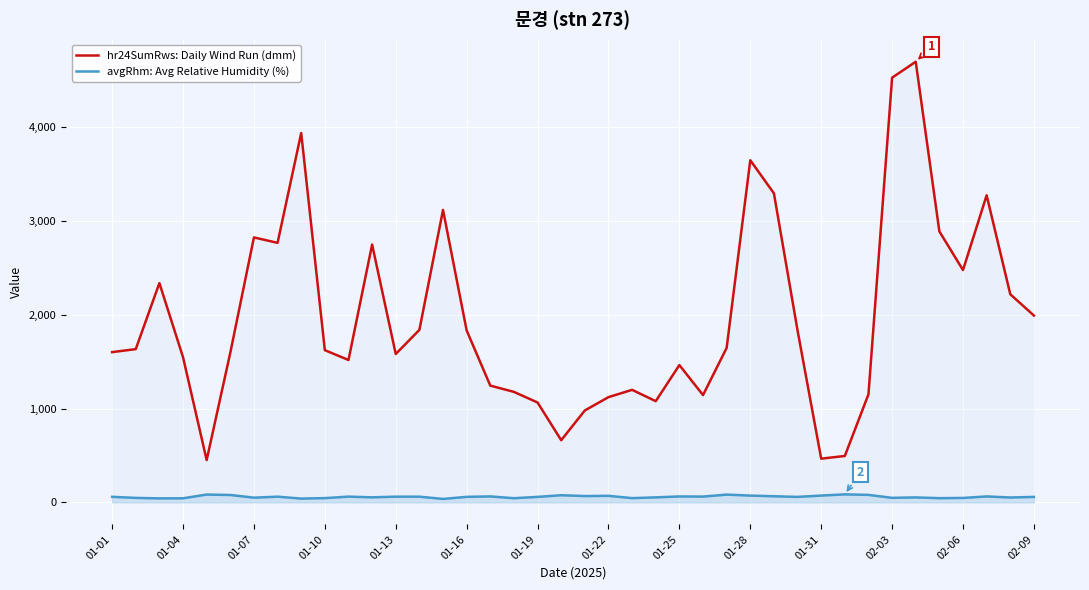

Which series has the largest range (max minus min)?

hr24SumRws: Daily Wind Run (dmm)